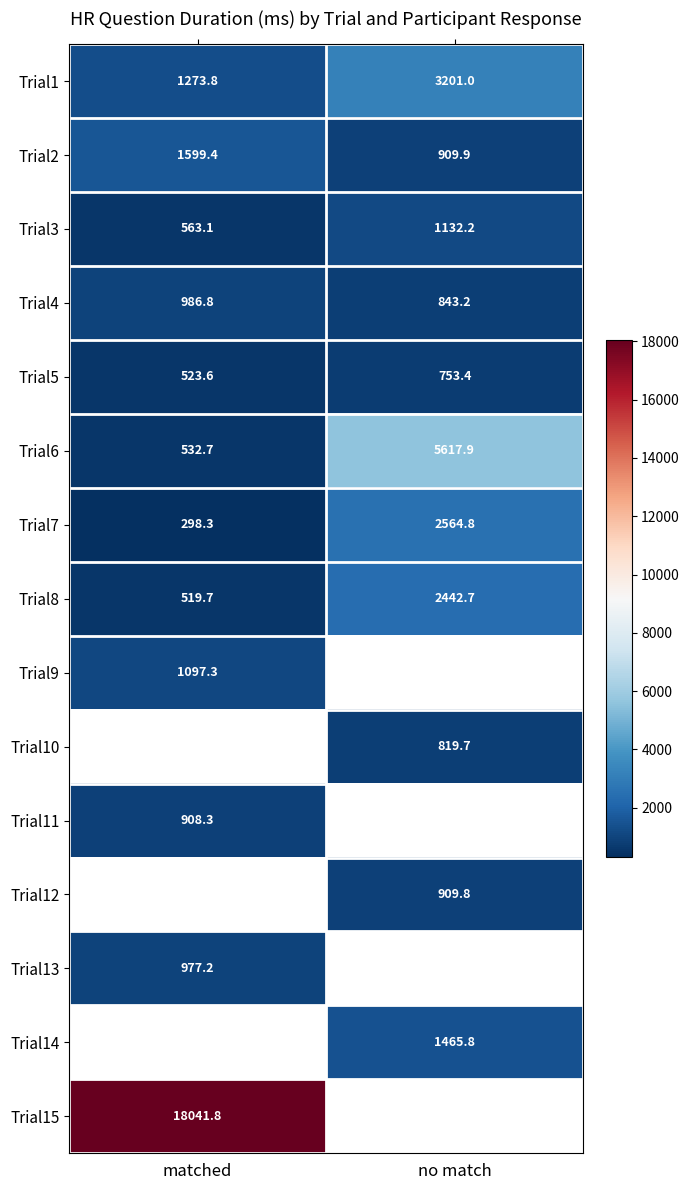

At which label does Trial8 reach its peak?

no match